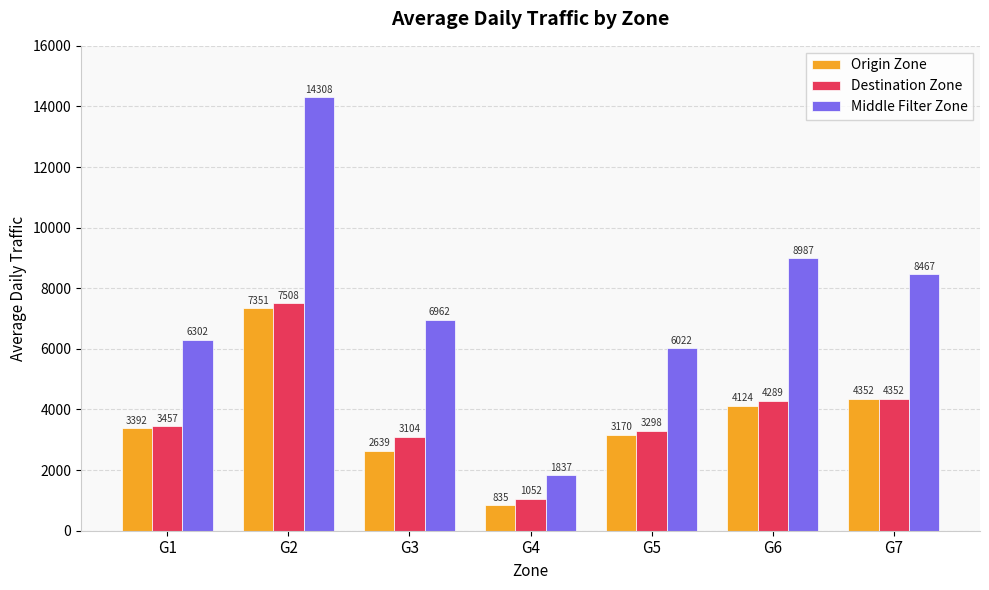

Which category has the lowest value in the Destination Zone series?

G4